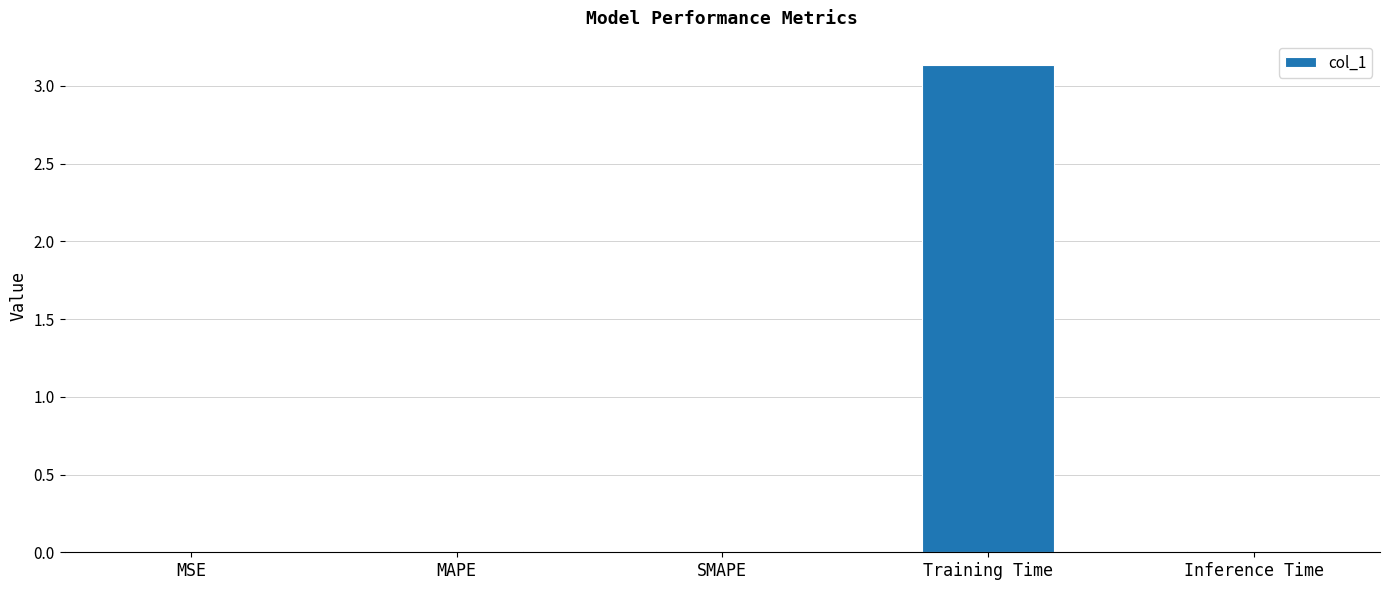

Between MAPE and Training Time, which is larger?

Training Time